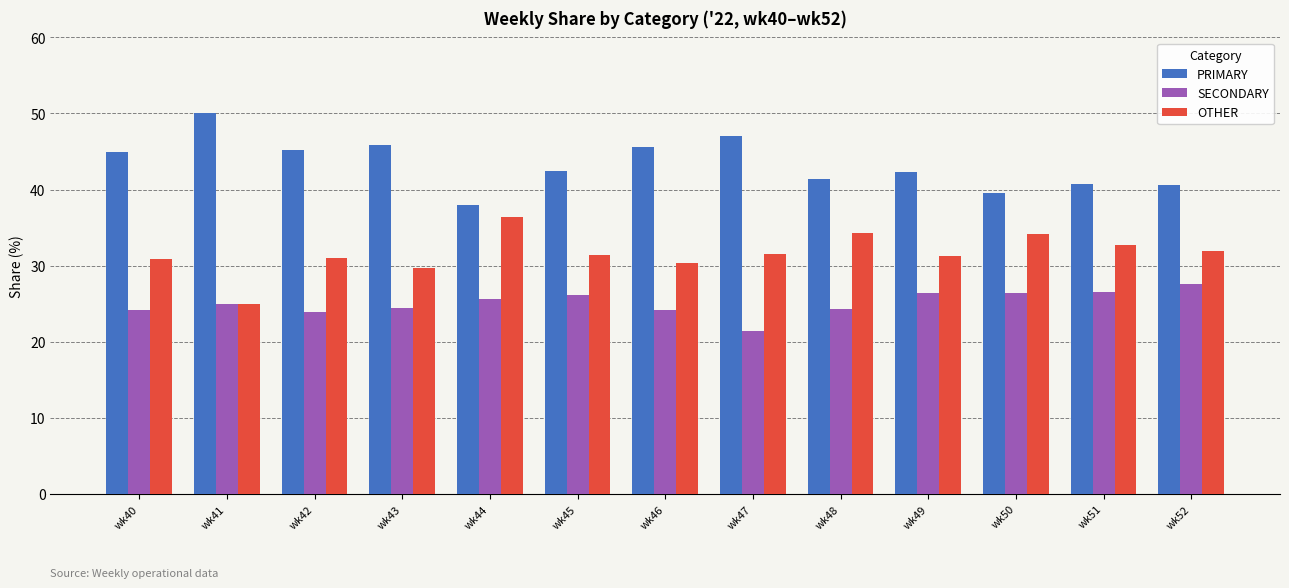

Is it true that SECONDARY equals 26.5 at wk51?

True